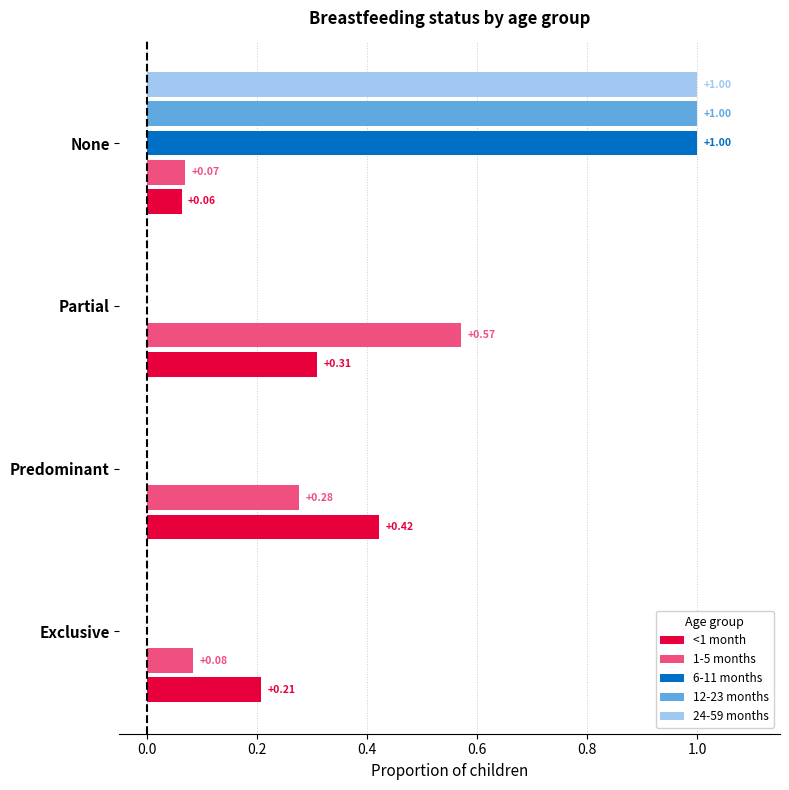

Between Exclusive and Partial, which series saw the biggest shift?

1-5 months